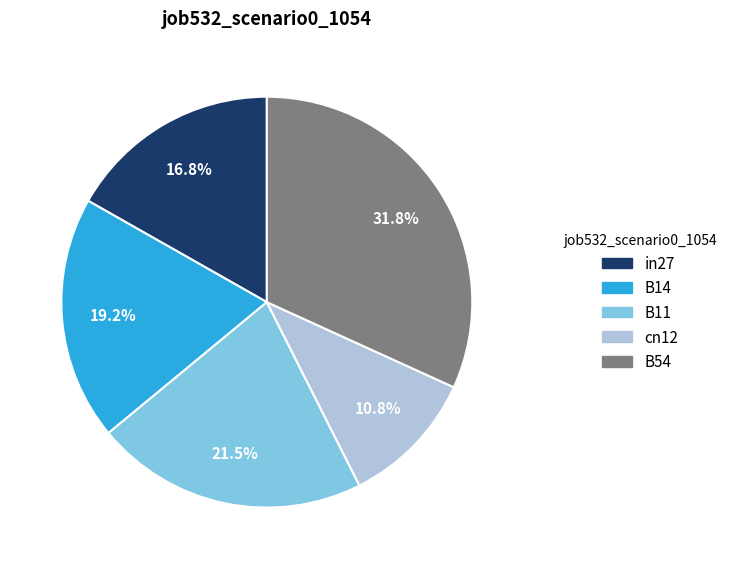

Does in27 represent more than half of the total?

No